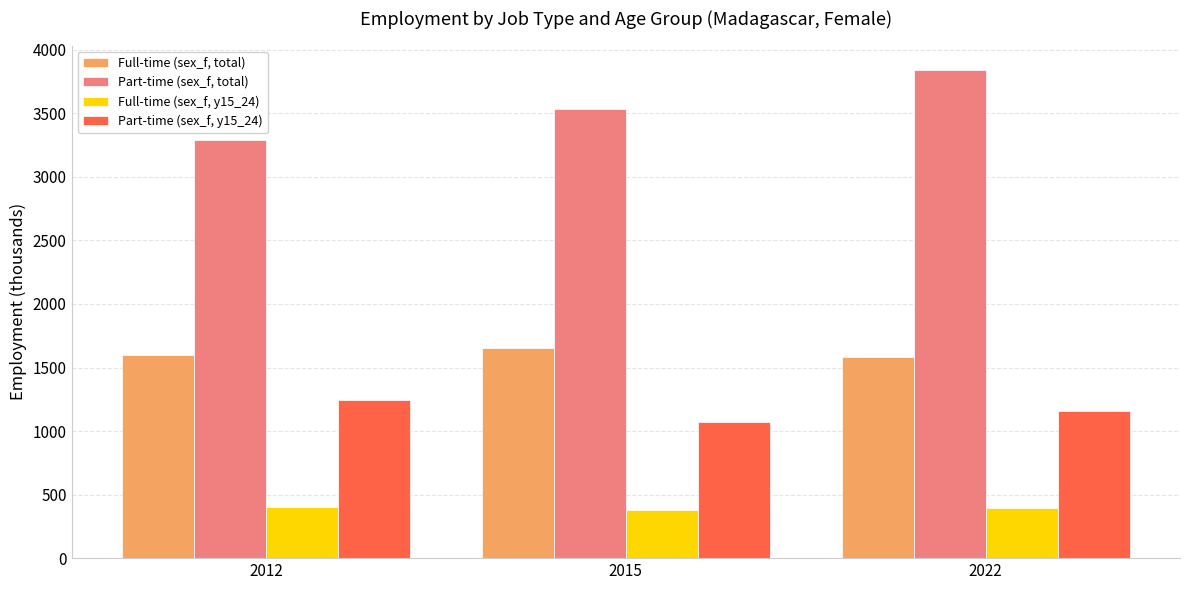

What is the minimum value shown in the chart?

380.8